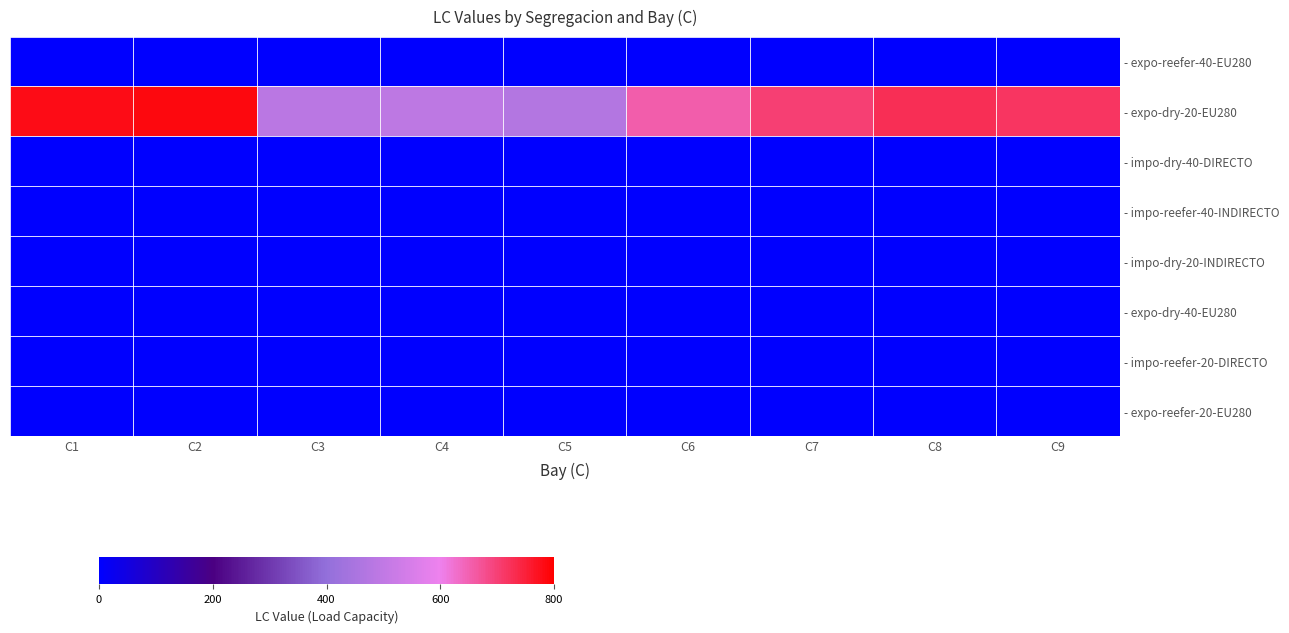

At C5, list the series in order from smallest to largest.

- expo-reefer-40-EU280, - impo-dry-40-DIRECTO, - impo-reefer-40-INDIRECTO, - impo-dry-20-INDIRECTO, - expo-dry-40-EU280, - impo-reefer-20-DIRECTO, - expo-reefer-20-EU280, - expo-dry-20-EU280